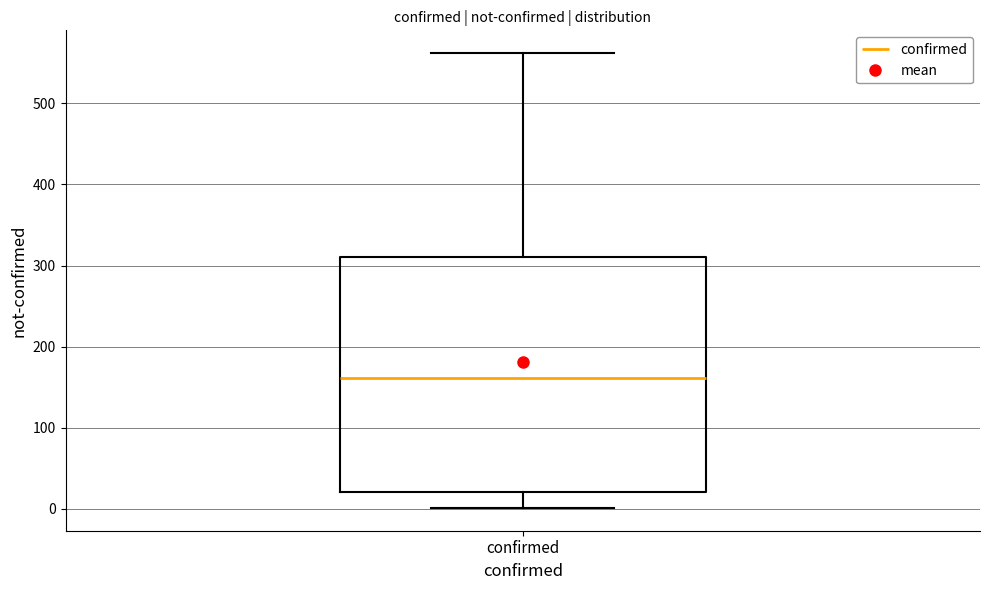

Transcribe this box plot: give where the median line is, the range the box spans, and where the two whiskers end, as read against the y-axis. The values are not printed on the chart, so give them approximately, as read against the axis.

median 160, box 20 to 310, whiskers 0 to 560